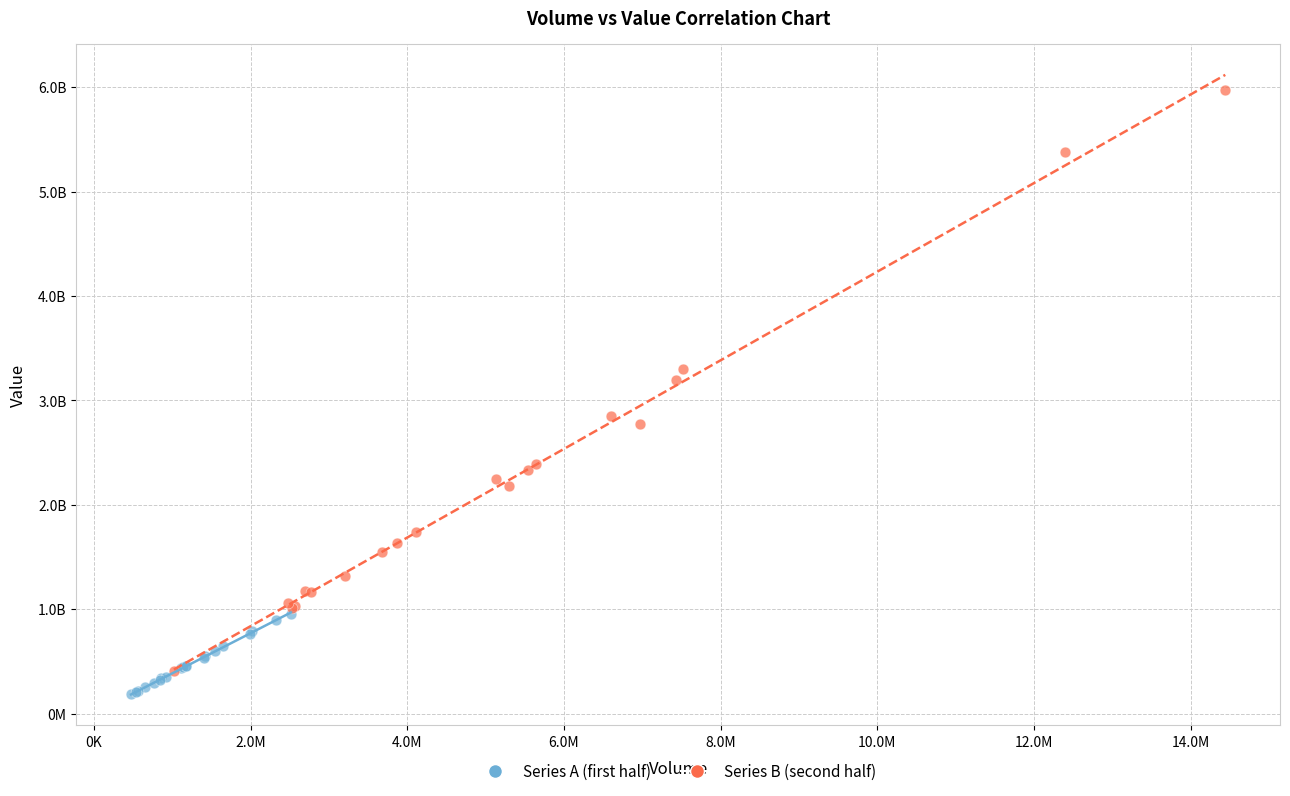

What are all the series names shown in the legend?

Series A (first half), Series B (second half)